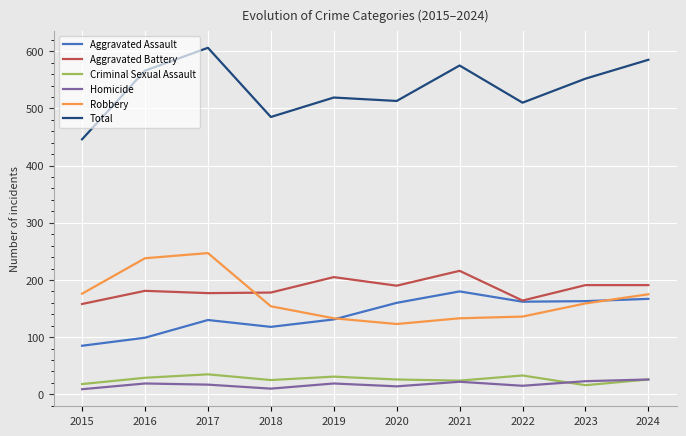

True or false: Robbery has a value of 133 at 2019.

True